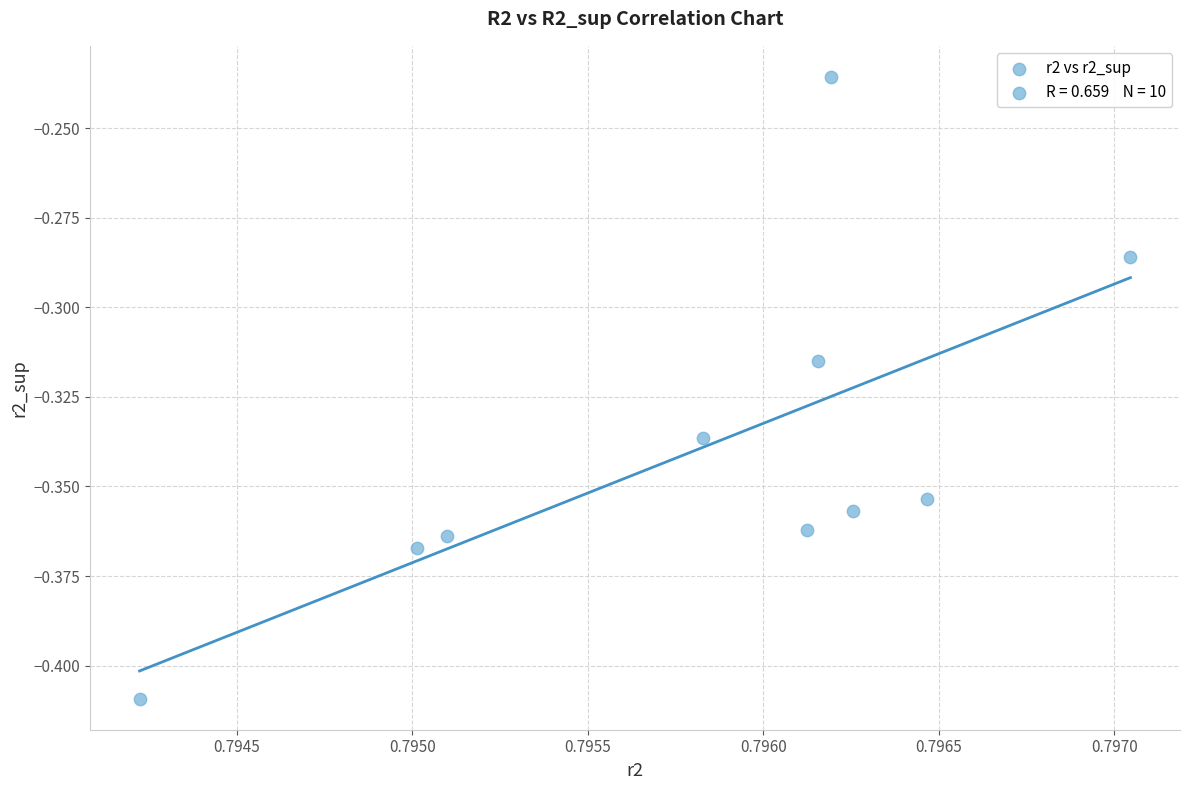

What is the average X value?

0.8